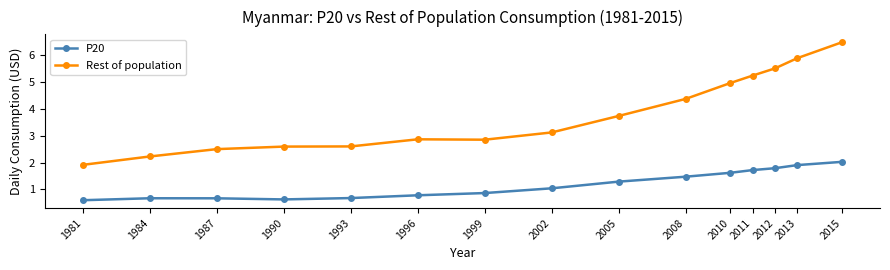

Count the number of data series in this chart.

2